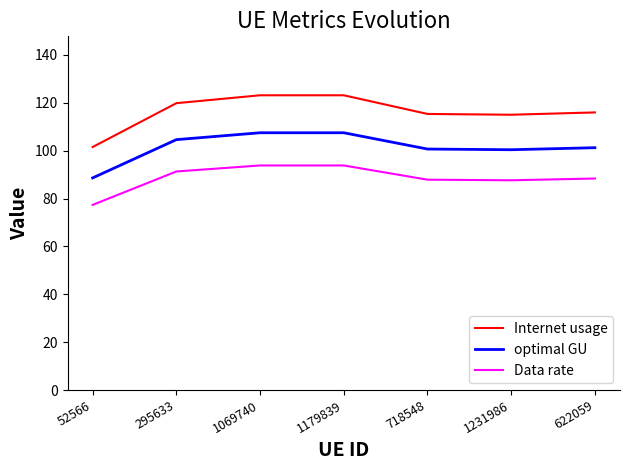

At which label does Data rate first exceed 88?

295633